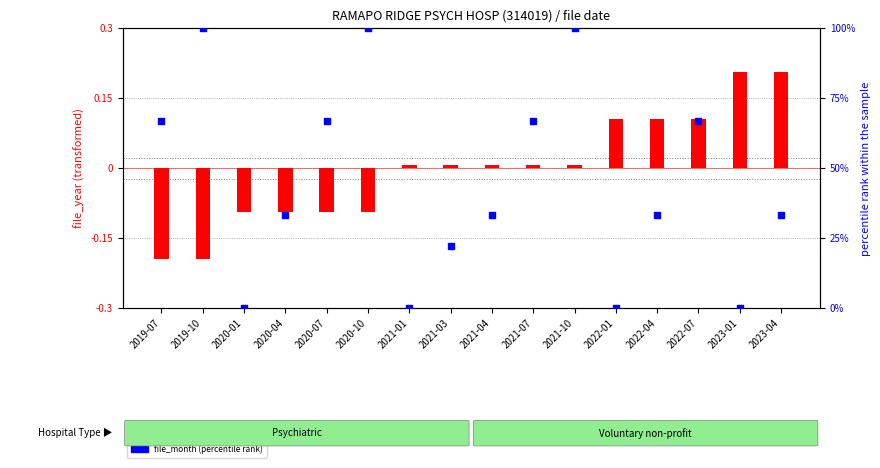

Which series reaches the minimum Y coordinate?

file_year (transformed)